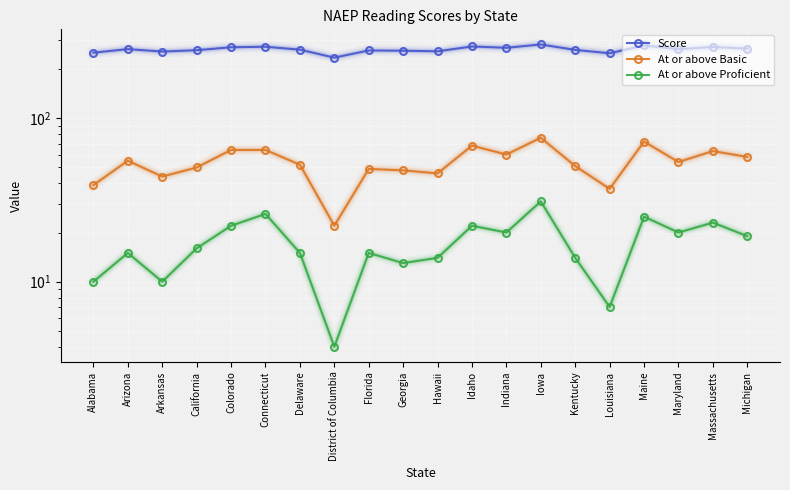

At which category does At or above Proficient reach its first local peak?

Arizona